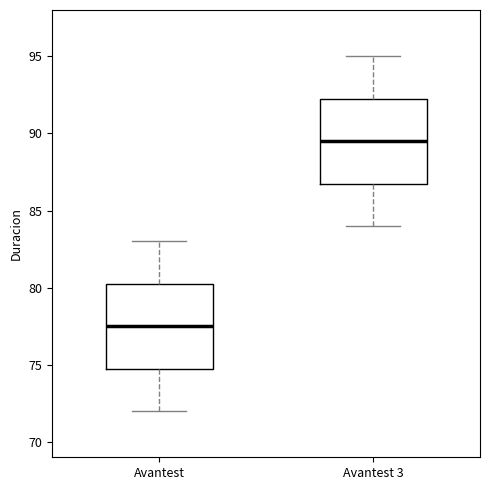

Which box has the highest median line?

Avantest 3